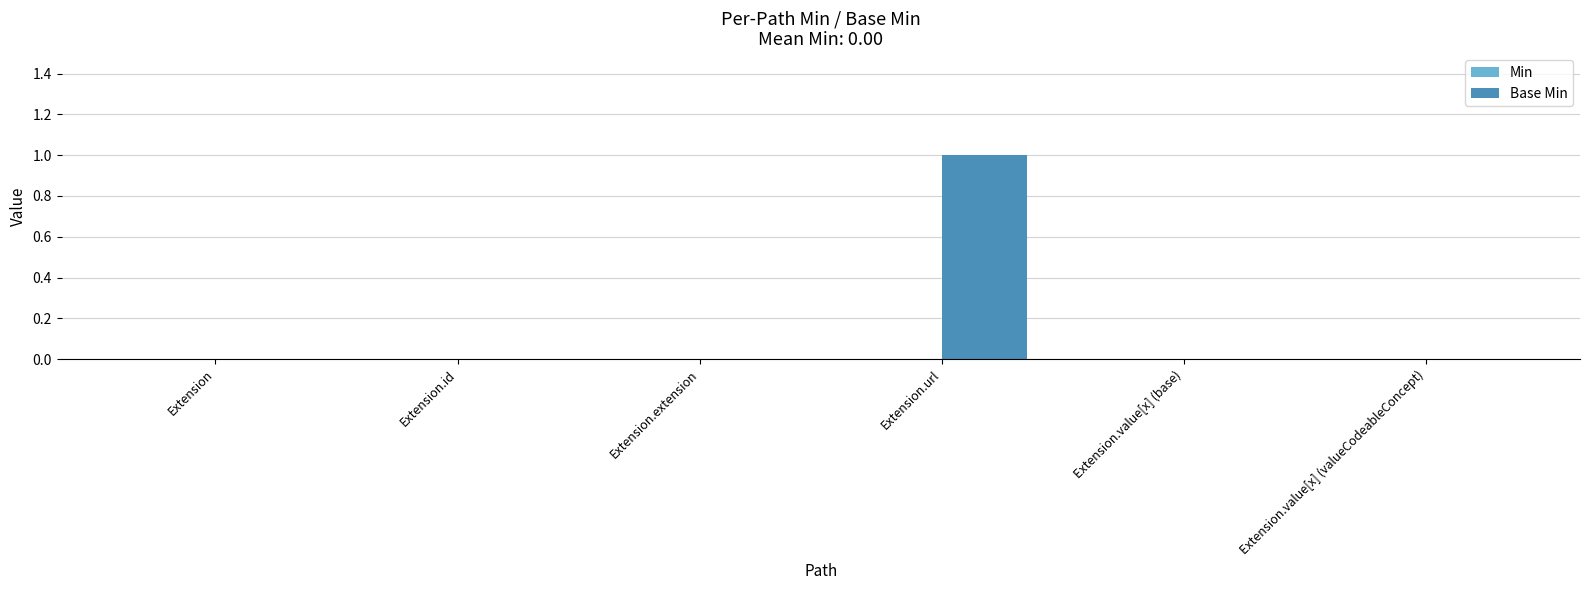

What is the greatest value displayed?

1